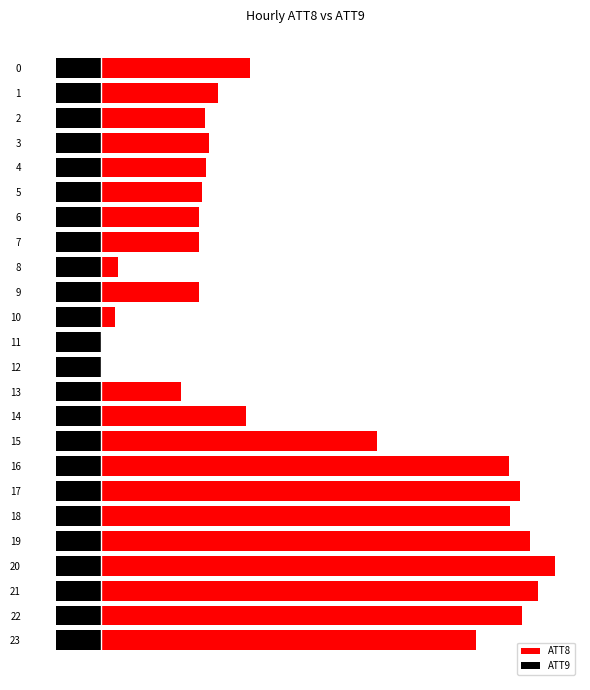

Where is ATT8 nearest to the value 50?

15